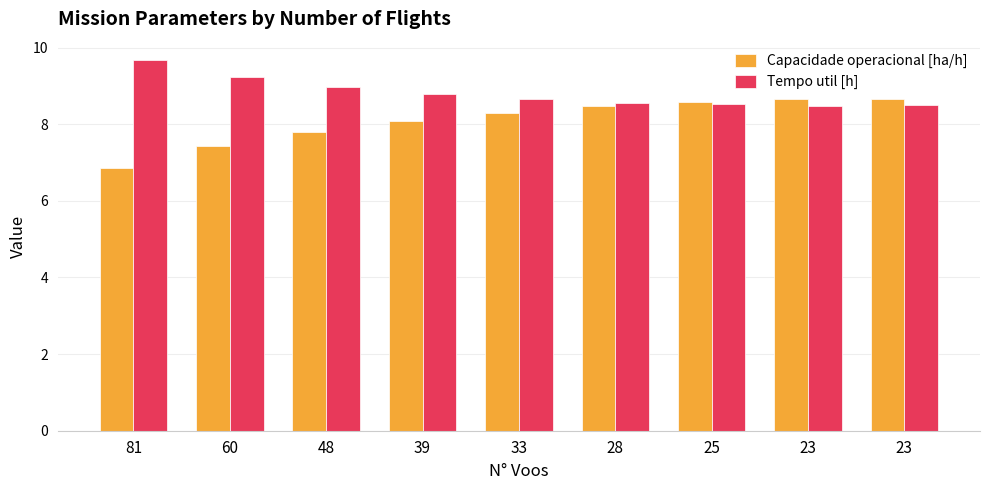

Which label corresponds to the largest value in the chart?

81